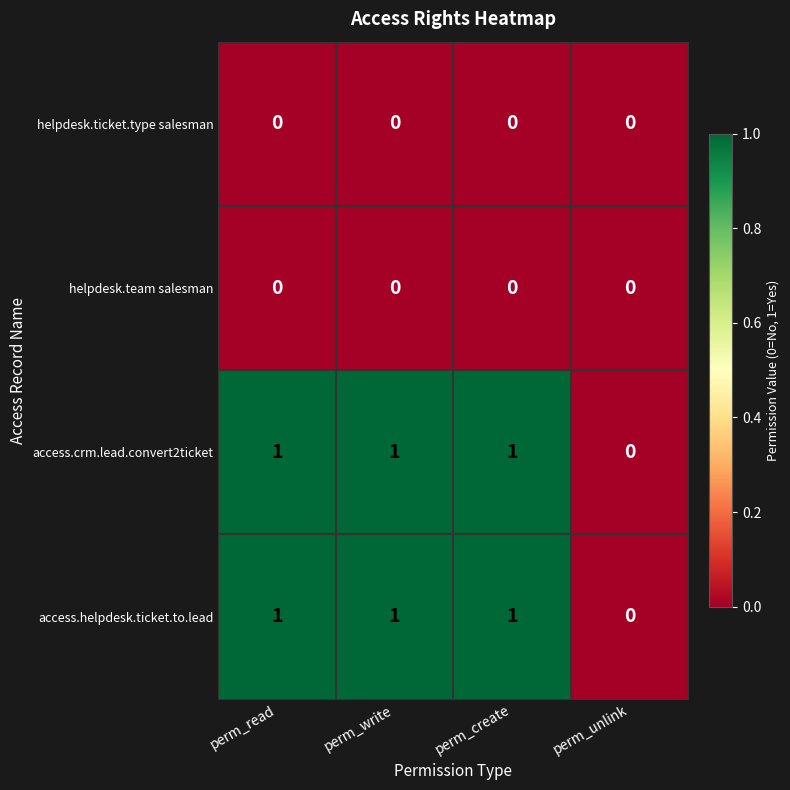

Reading left to right, what are all the values shown in this chart?

helpdesk.ticket.type salesman: perm_read=0	perm_write=0	perm_create=0	perm_unlink=0
helpdesk.team salesman: perm_read=0	perm_write=0	perm_create=0	perm_unlink=0
access.crm.lead.convert2ticket: perm_read=1	perm_write=1	perm_create=1	perm_unlink=0
access.helpdesk.ticket.to.lead: perm_read=1	perm_write=1	perm_create=1	perm_unlink=0